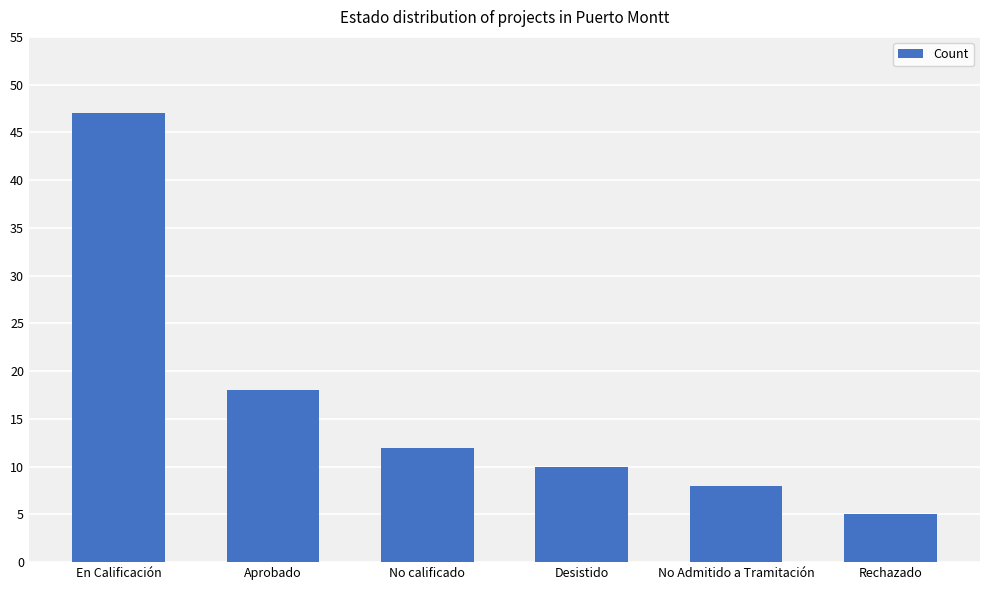

Rank the categories by value from highest to lowest.

En Calificación, Aprobado, No calificado, Desistido, No Admitido a Tramitación, Rechazado